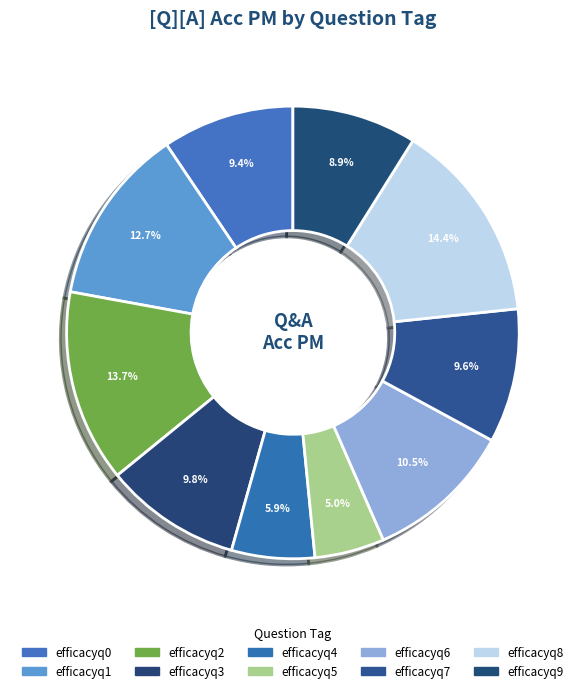

Count the number of slices in the pie.

10